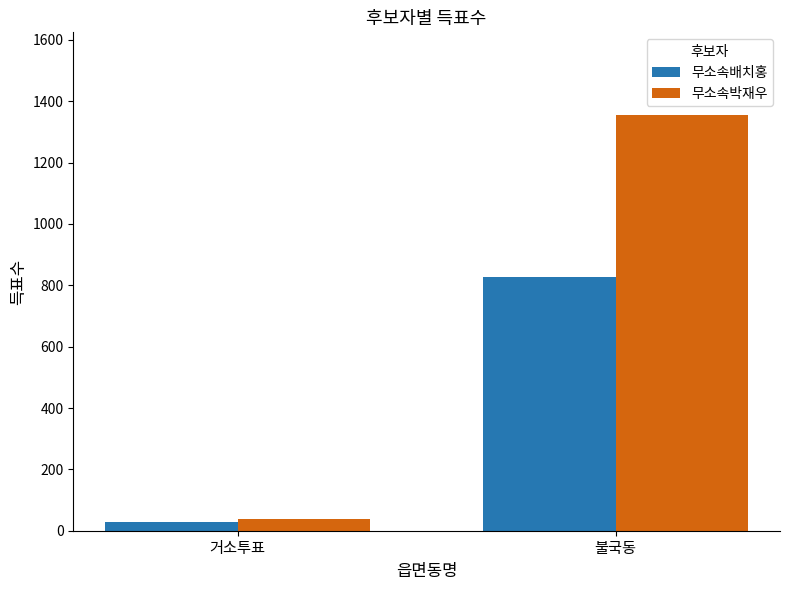

Is it true that 무소속배치홍 equals 1147 at 불국동?

False